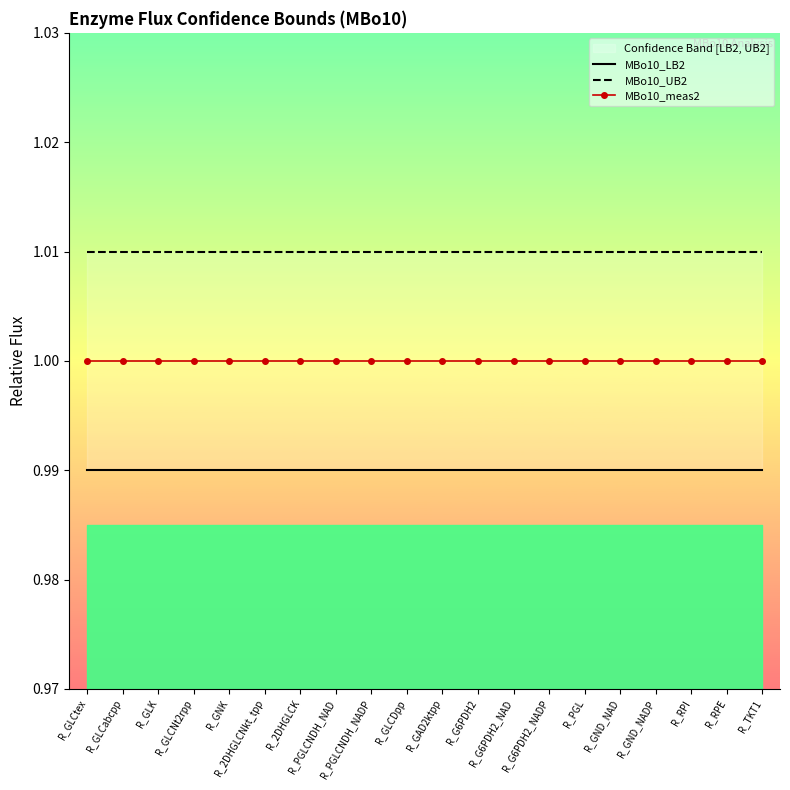

The value of MBo10_LB2 at R_GND_NAD is 1.7. True or false?

False